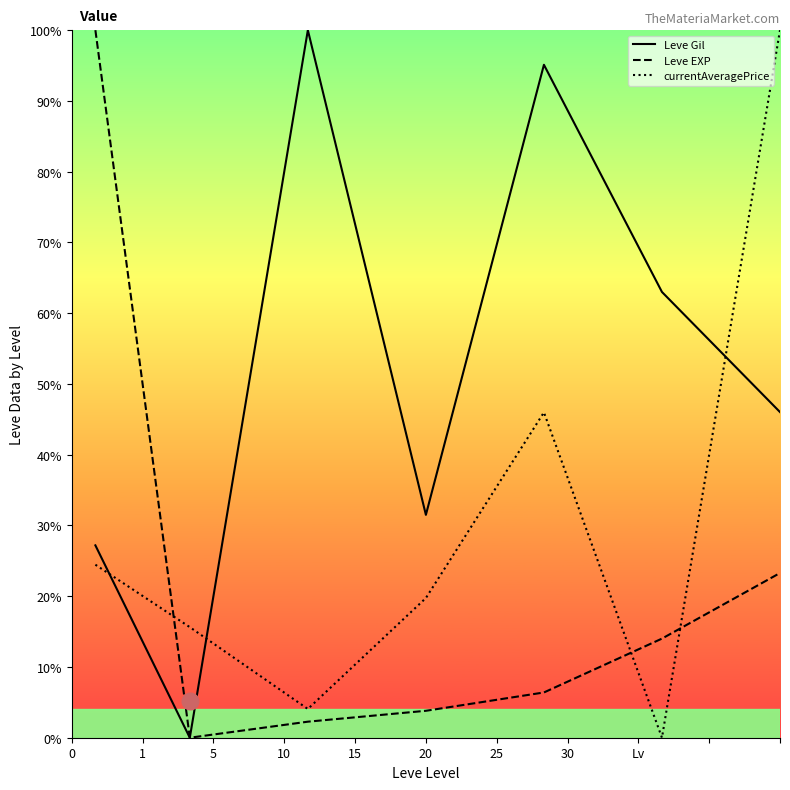

Which series has the largest total across all categories?

Leve Gil